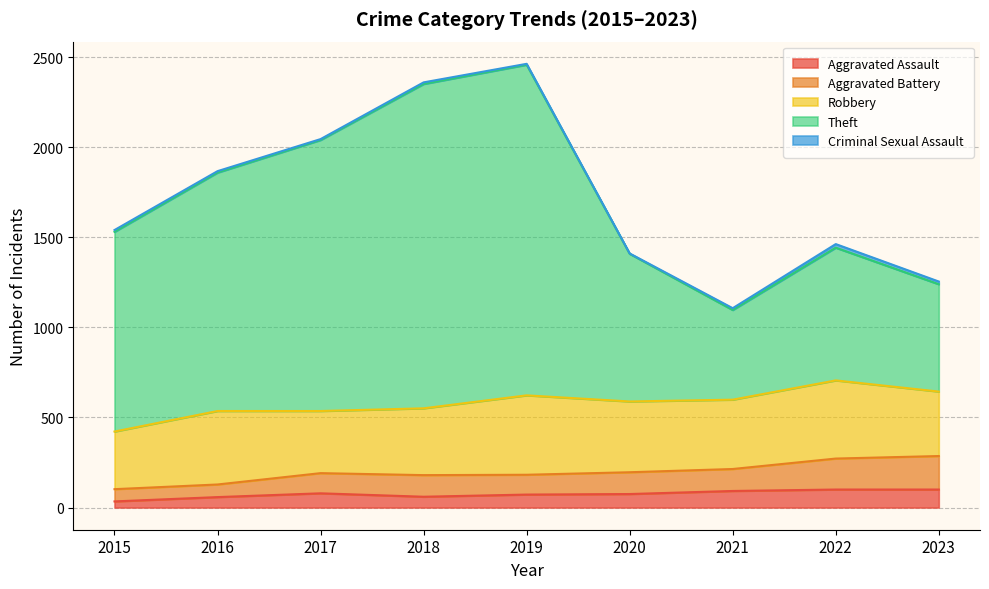

True or false: Aggravated Assault has a value of 92 at 2021.

True